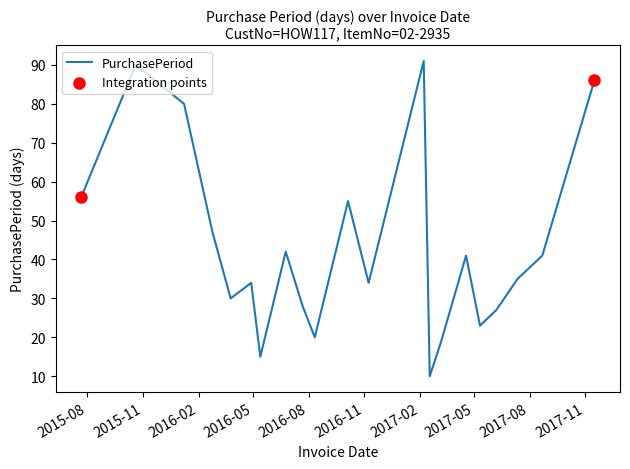

What is the minimum value shown in the chart?

10